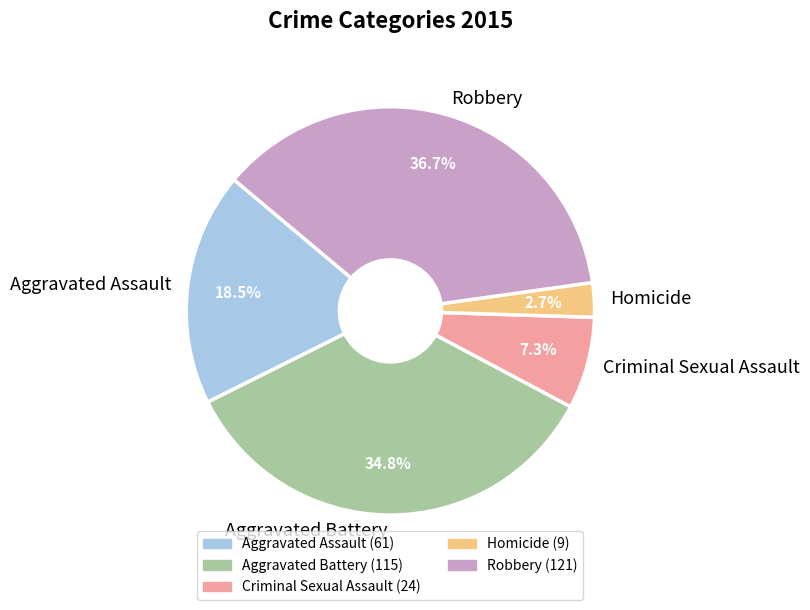

What is the smallest slice in the pie chart?

Homicide